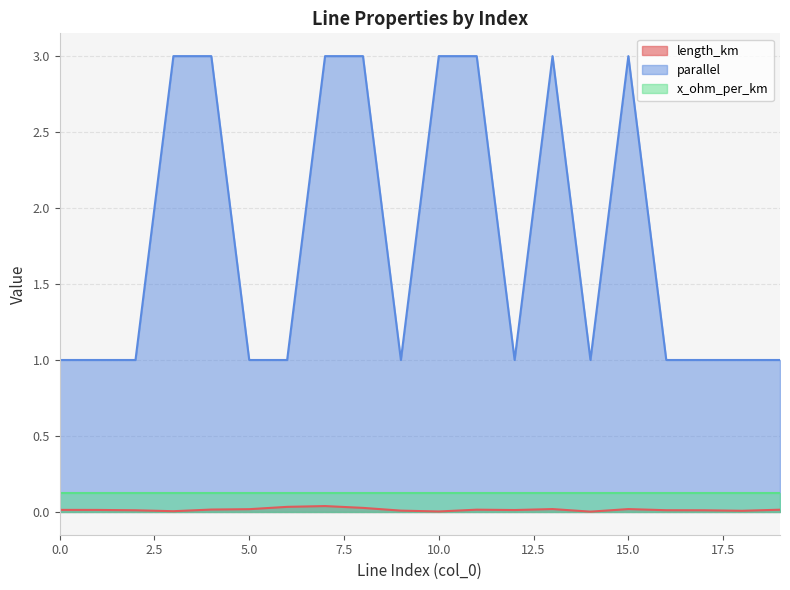

How many lines are shown in the chart?

3